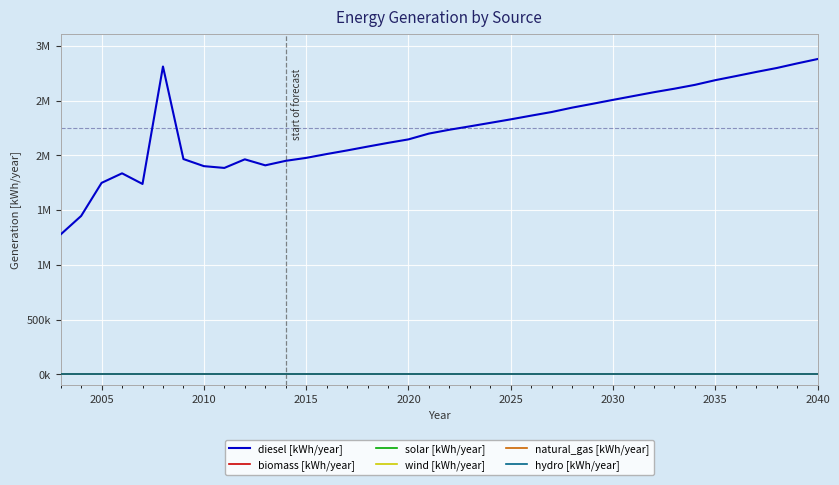

Does the chart display data point markers on the line(s)?

No